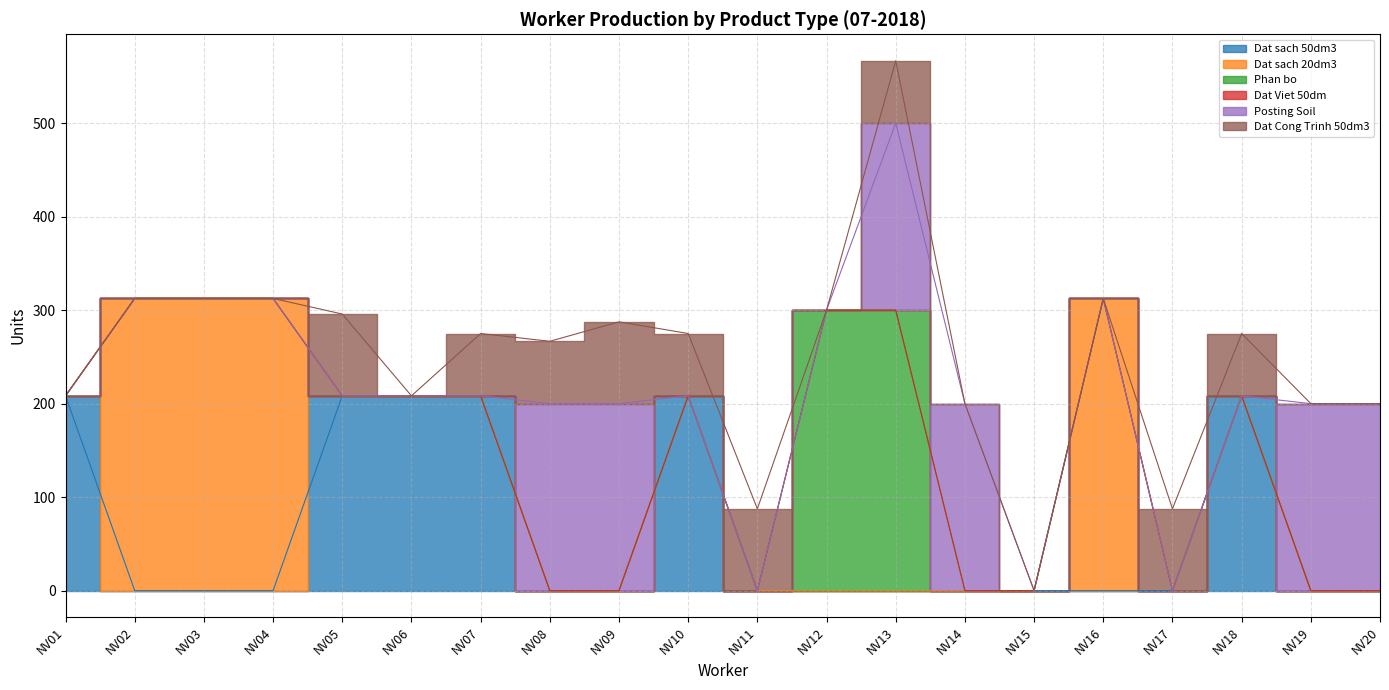

Which has a higher value, NV15 or NV08?

NV15